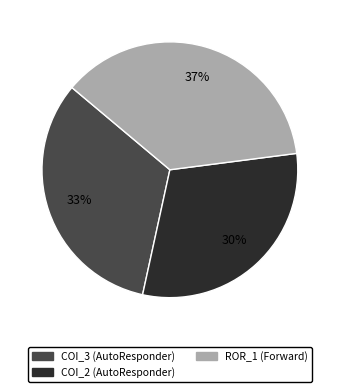

Count the number of slices in the pie.

3